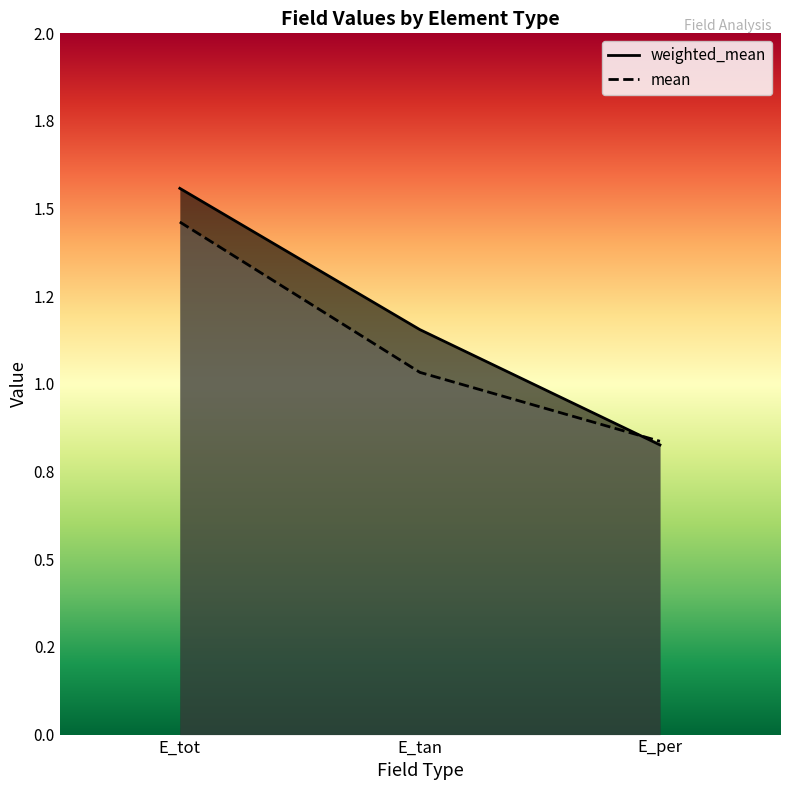

Does the chart display data point markers on the line(s)?

No